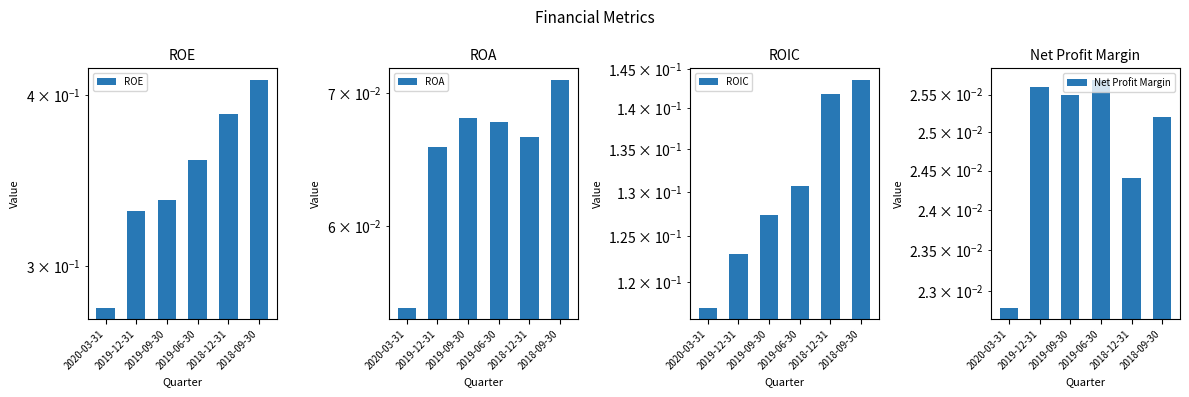

Where is Net Profit Margin nearest to the value 0?

2020-03-31